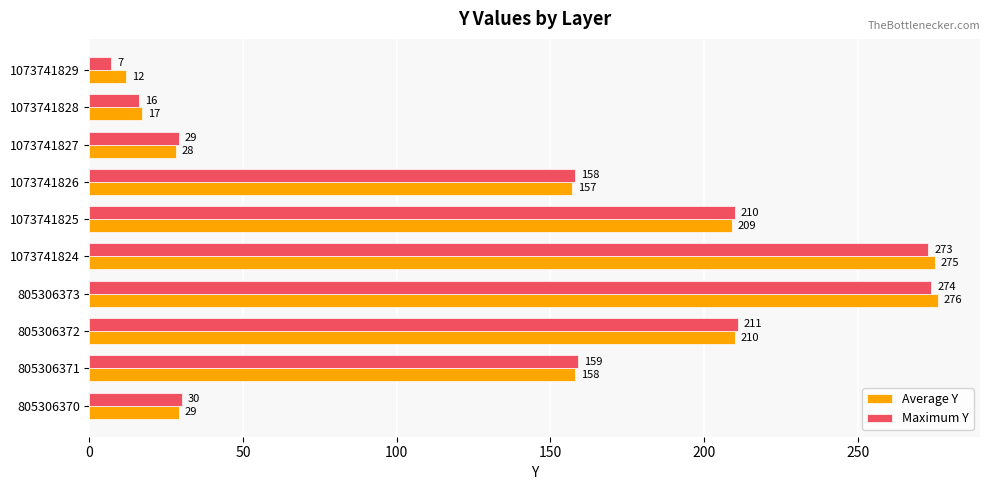

What is the lowest value of the Maximum Y series?

7